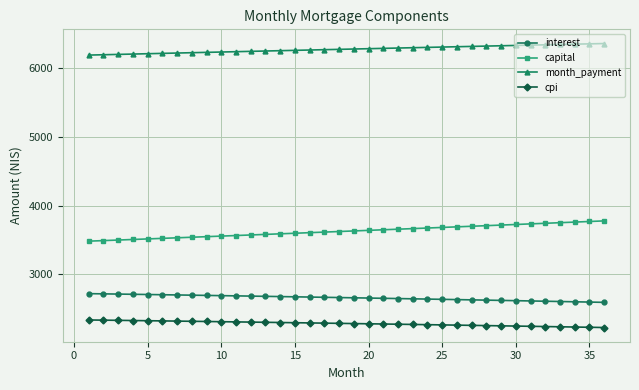

What is the minimum value shown in the chart?

2220.4